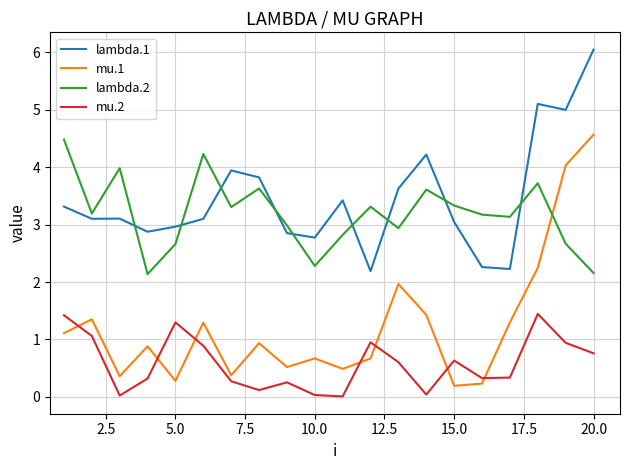

List the series in order of their peak value, highest first.

lambda.1, mu.1, lambda.2, mu.2